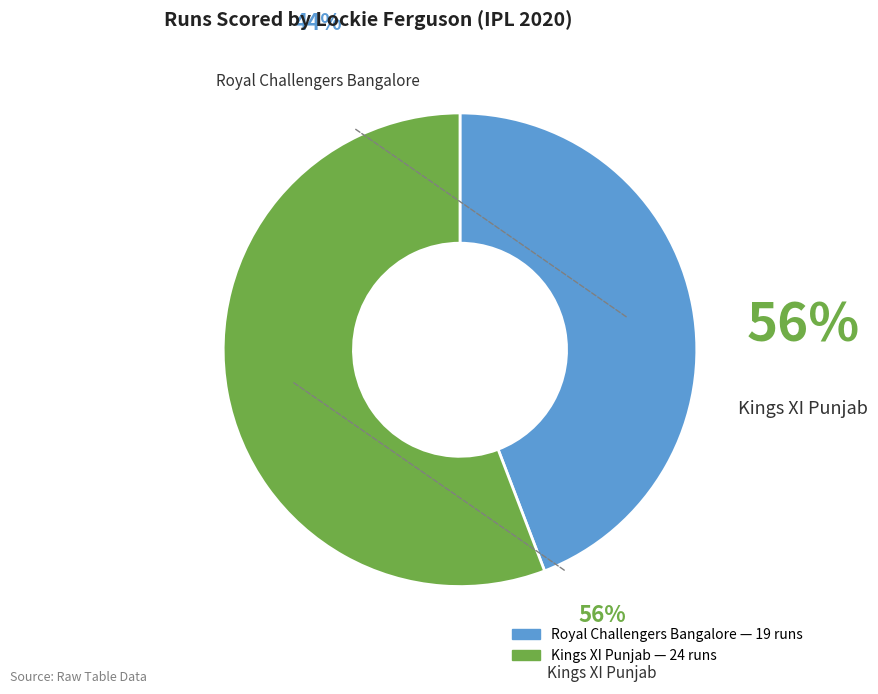

What is the majority slice?

Kings XI Punjab